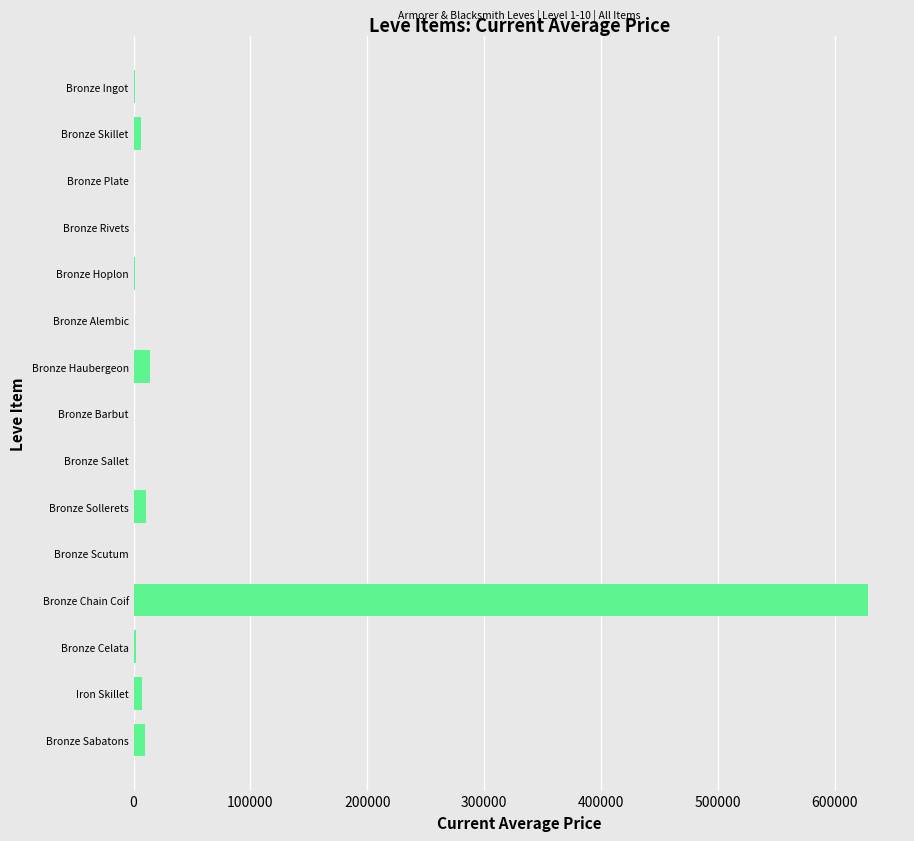

True or false: the data shows -297953.5 at Bronze Barbut.

False